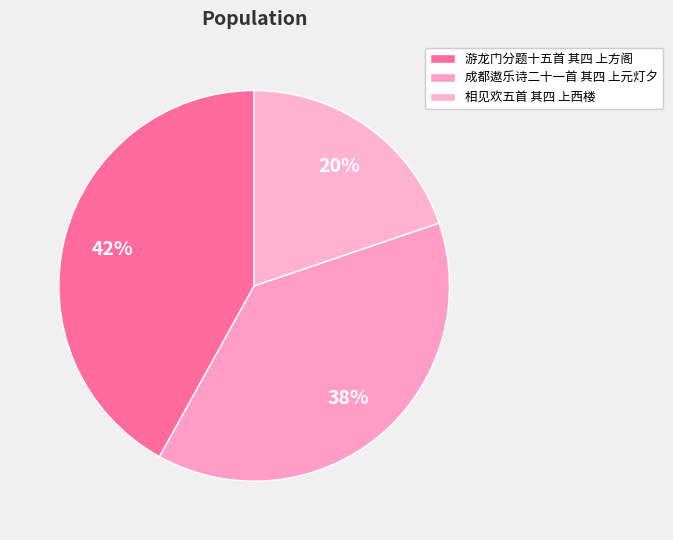

What percentage is the 游龙门分题十五首 其四 上方阁 slice, to the nearest percent?

42%